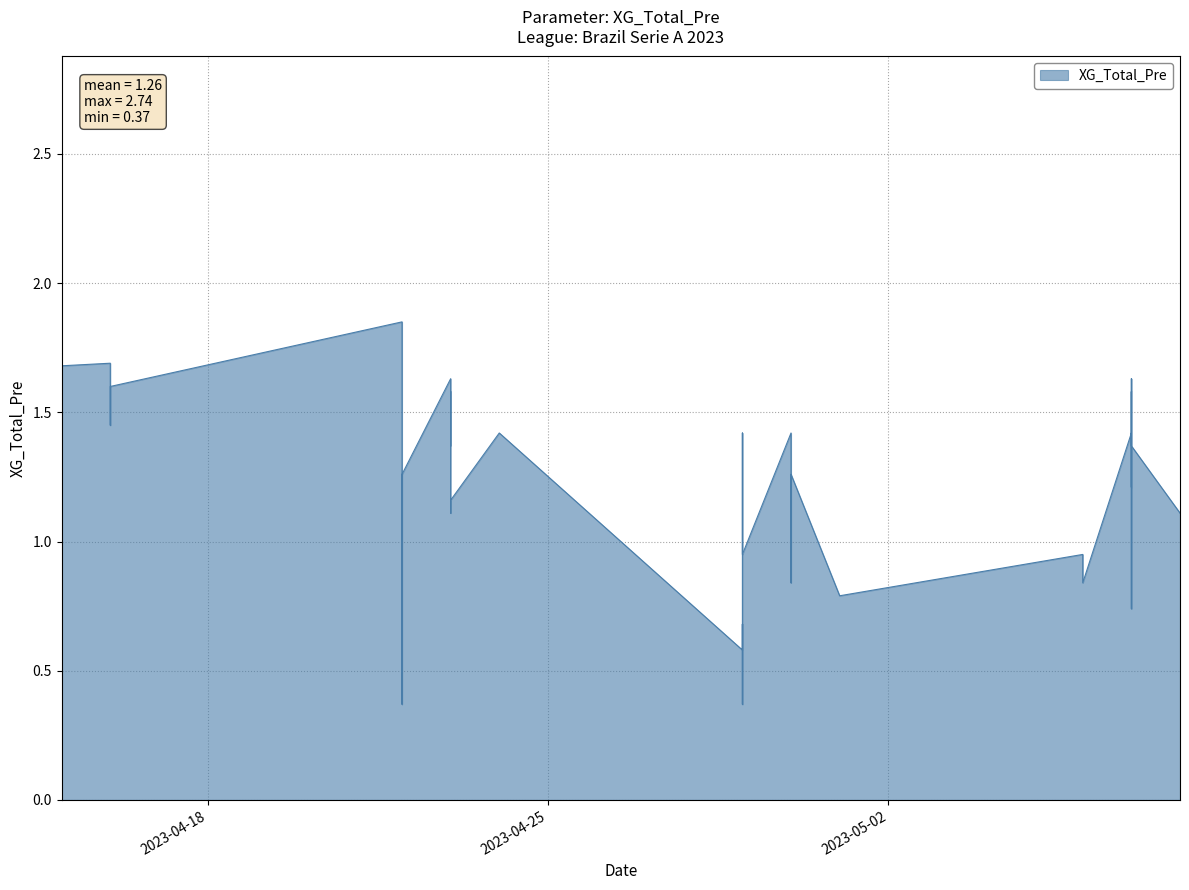

Reading left to right, extract all data points from this chart.

2.7	0.6	1.5	1.6	1.7	1.6	1.7	1.7	1.4	1.6	1.9	1.1	0.4	1.3	1.6	1.4	1.6	1.1	1.2	1.4	0.6	0.7	0.4	1.4	1.2	0.9	1.4	0.8	1.3	0.8	0.9	0.8	1.4	1.2	1.6	0.7	1.3	1.6	1.4	1.1